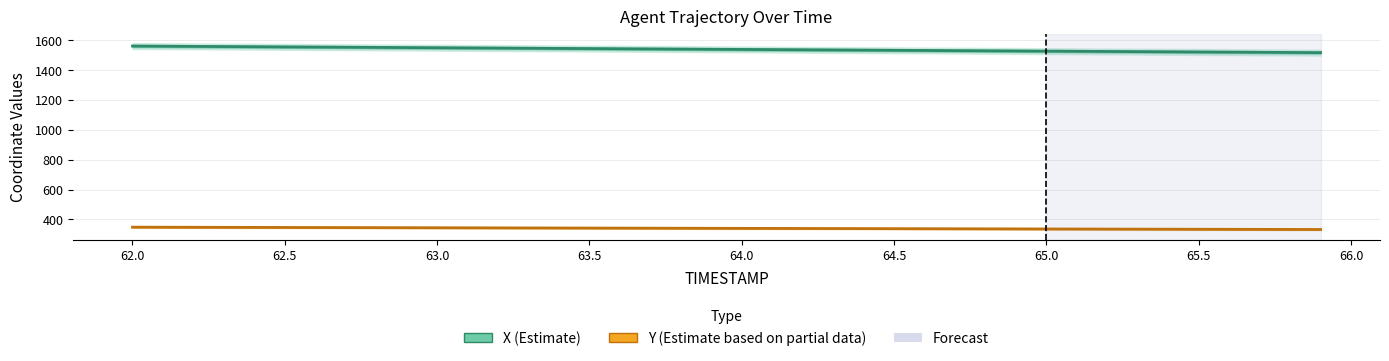

True or false: X and Y intersect in this chart.

False